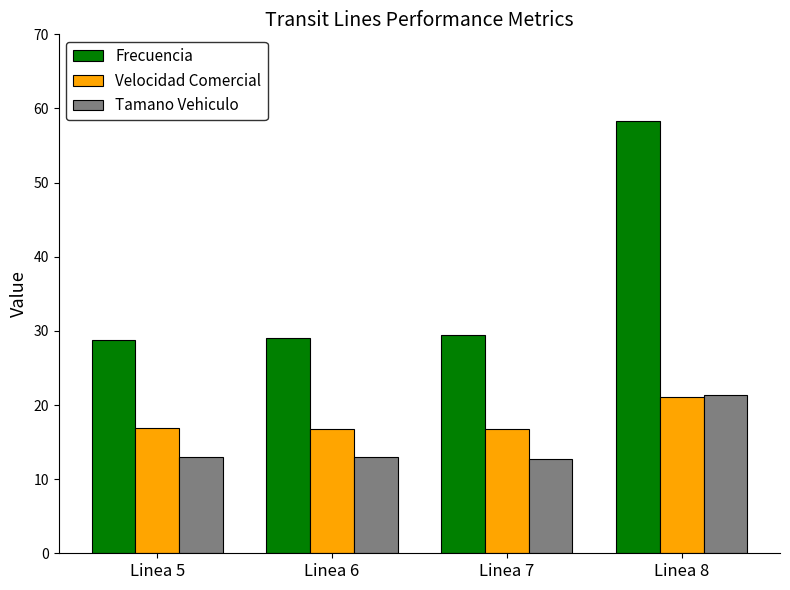

Which series has the widest spread of values?

Frecuencia